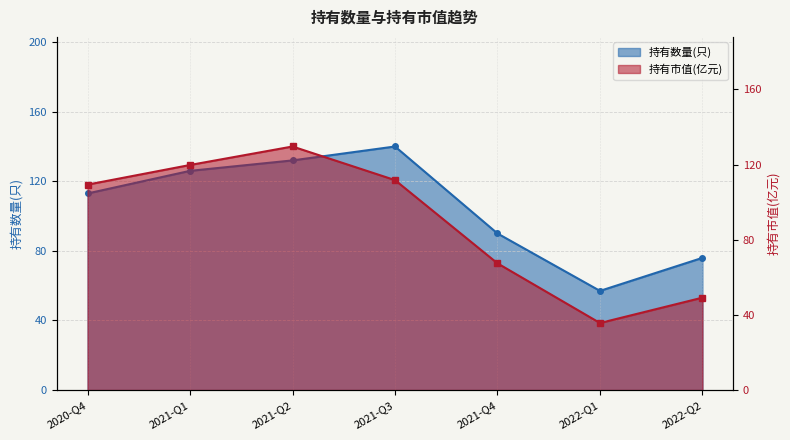

Between 2021-Q1 and 2021-Q3, which series saw the biggest shift?

持有数量(只)